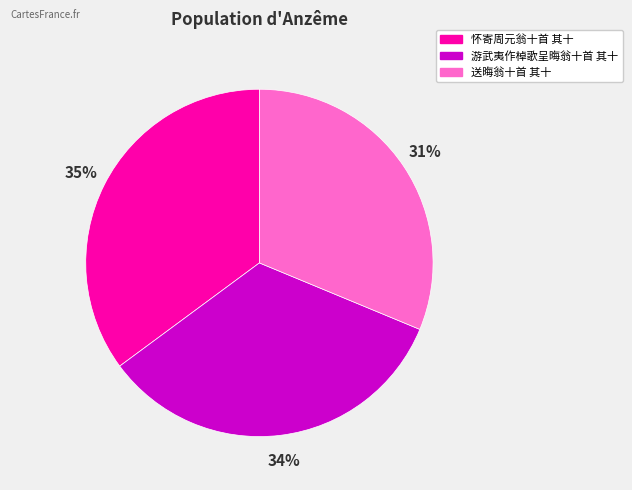

Is the sum of 游武夷作棹歌呈晦翁十首 其十 and 送晦翁十首 其十 greater than half?

Yes